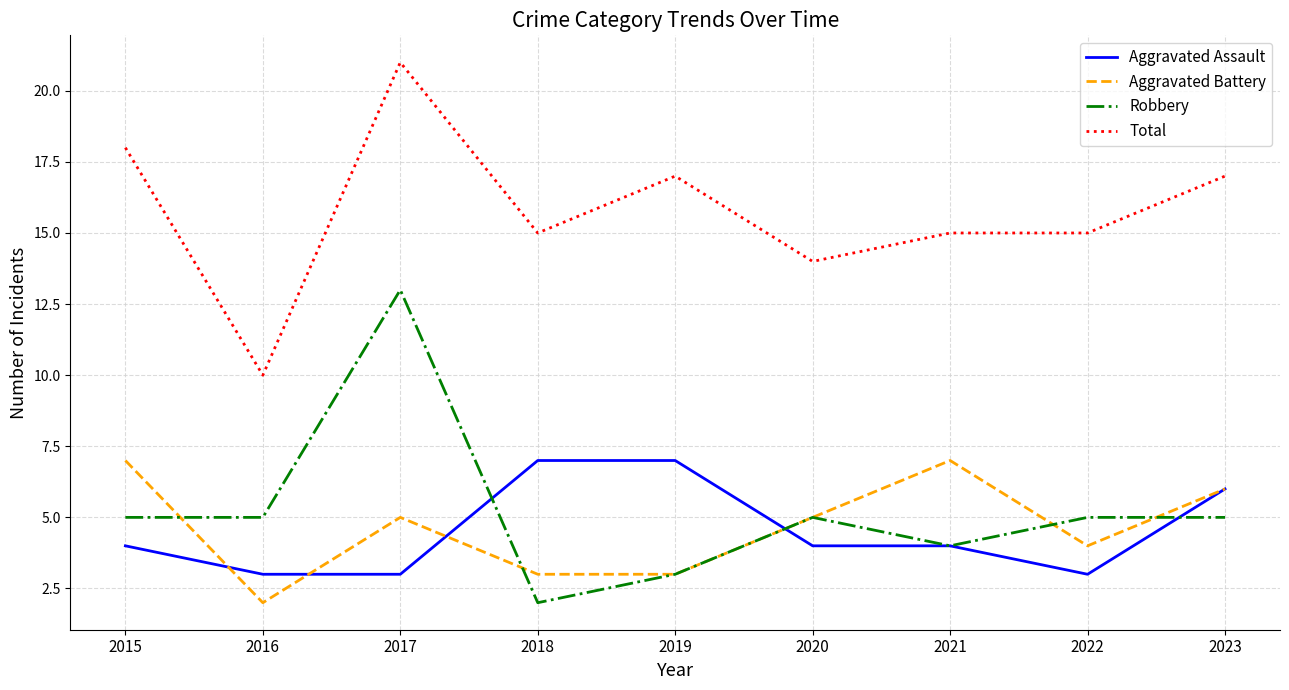

The value of Aggravated Battery at 2016 is 4. True or false?

False